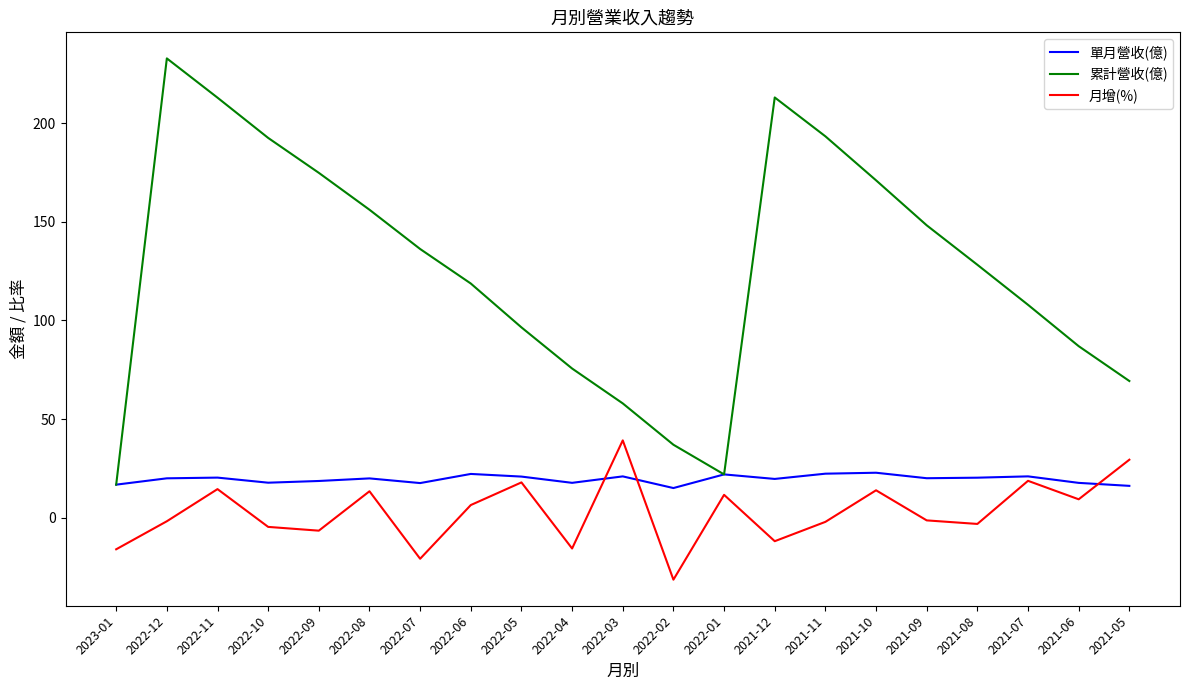

Which series has the largest range (max minus min)?

累計營收(億)